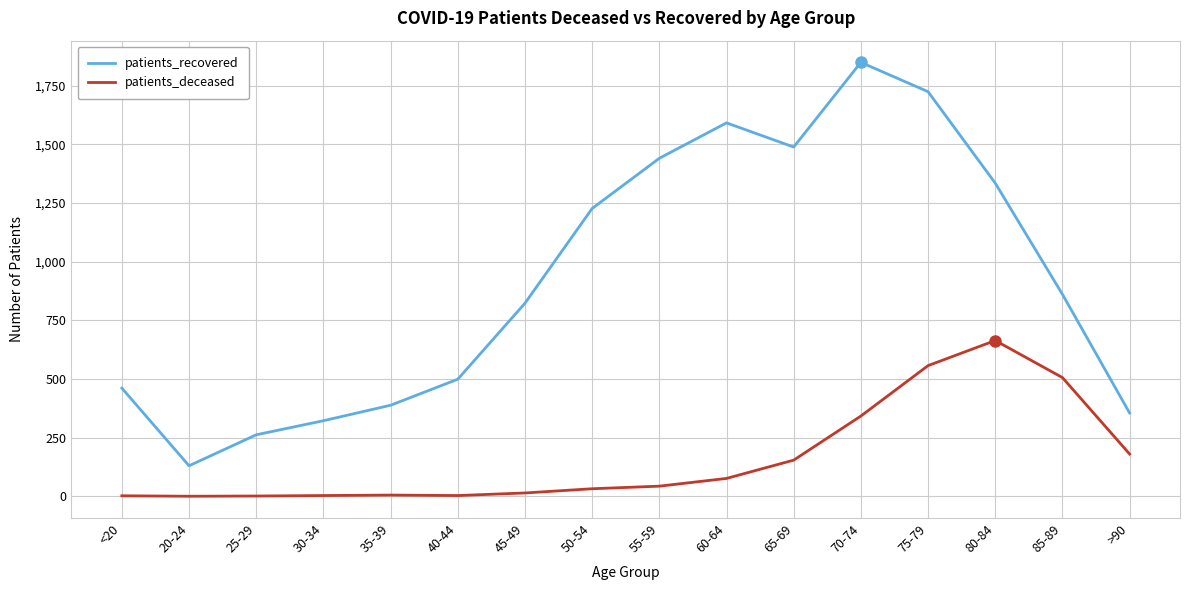

Is this an area chart (filled region under the line)?

No